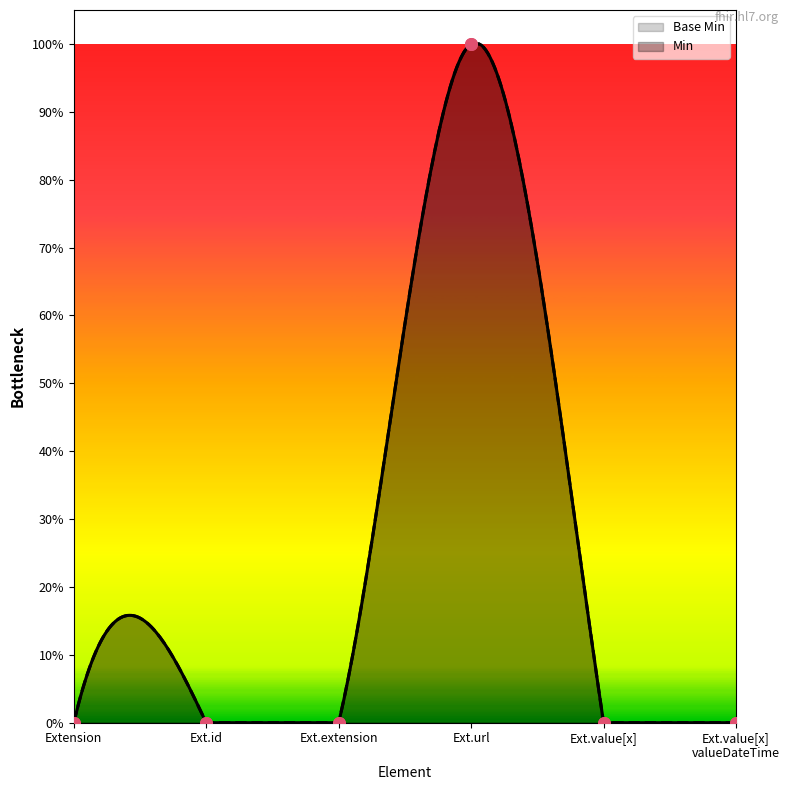

Between Ext.url and Ext.value[x], which is larger?

Ext.url